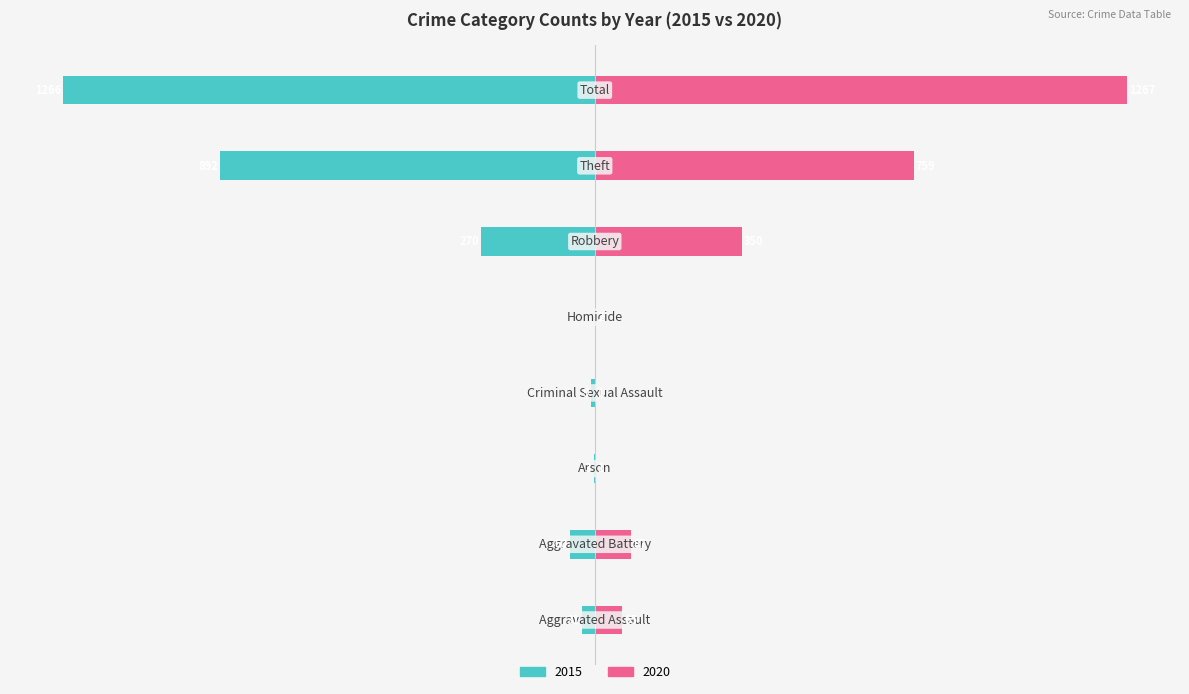

What is the greatest value displayed?

1267